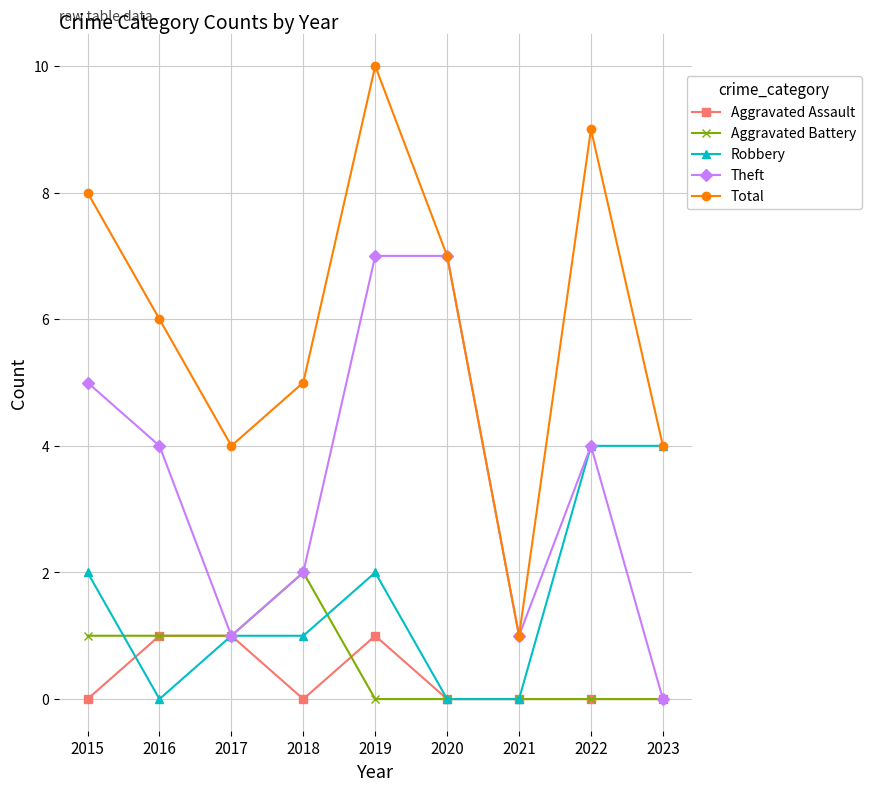

Read the Total value at 2020.

7